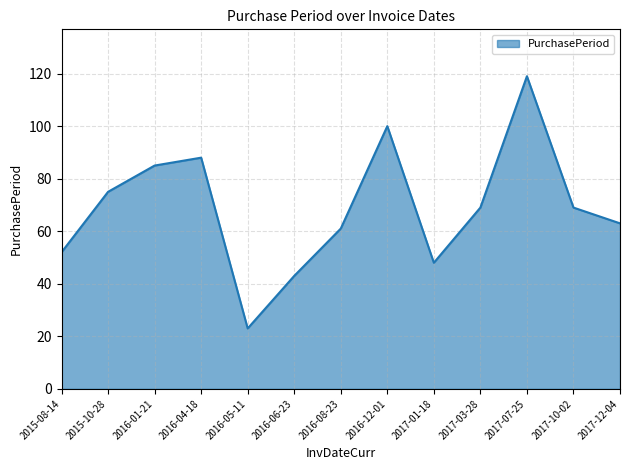

How many interior local valleys (lower than both neighbors) does the data have?

2